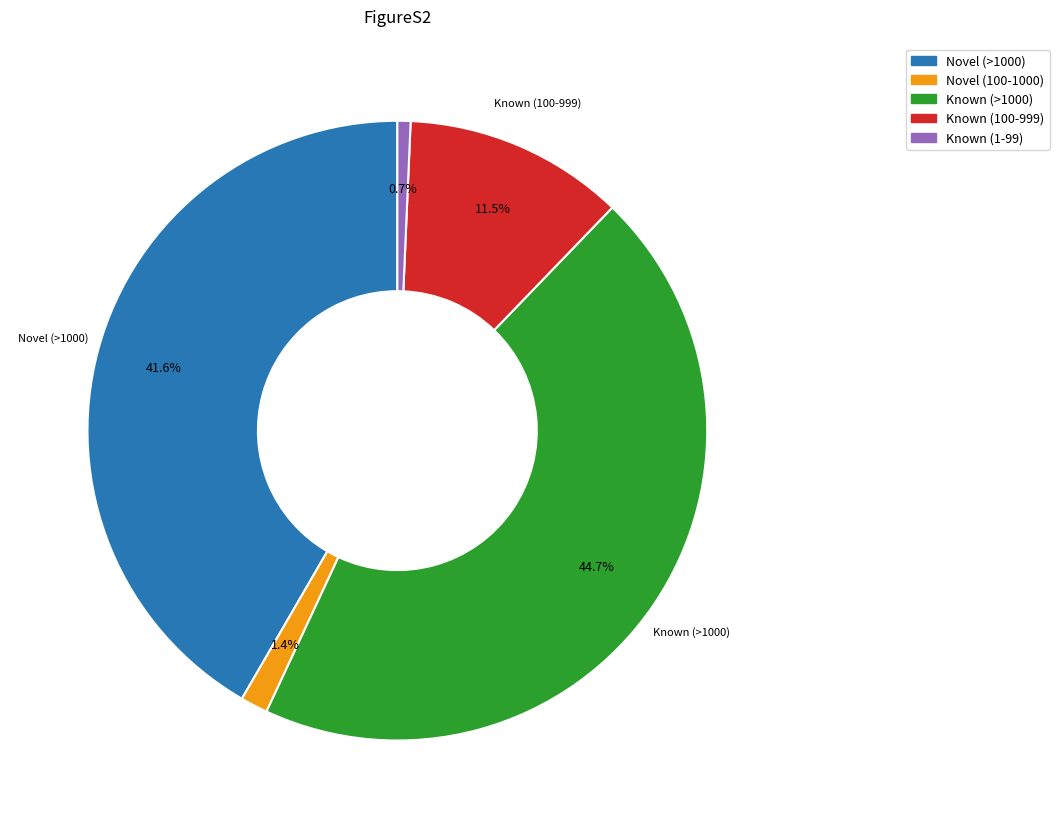

Is there a majority slice in this chart?

No